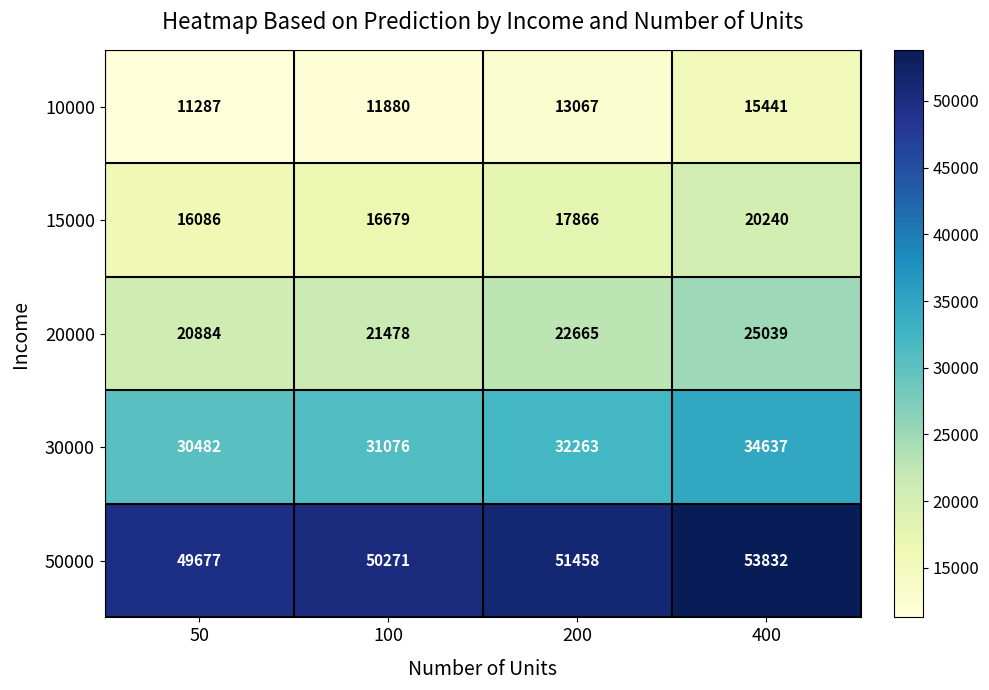

Reading left to right, extract all data points from this chart.

10000: 50=11287	100=11880	200=13067	400=15441
15000: 50=16086	100=16679	200=17866	400=20240
20000: 50=20884	100=21478	200=22665	400=25039
30000: 50=30482	100=31076	200=32263	400=34637
50000: 50=49677	100=50271	200=51458	400=53832